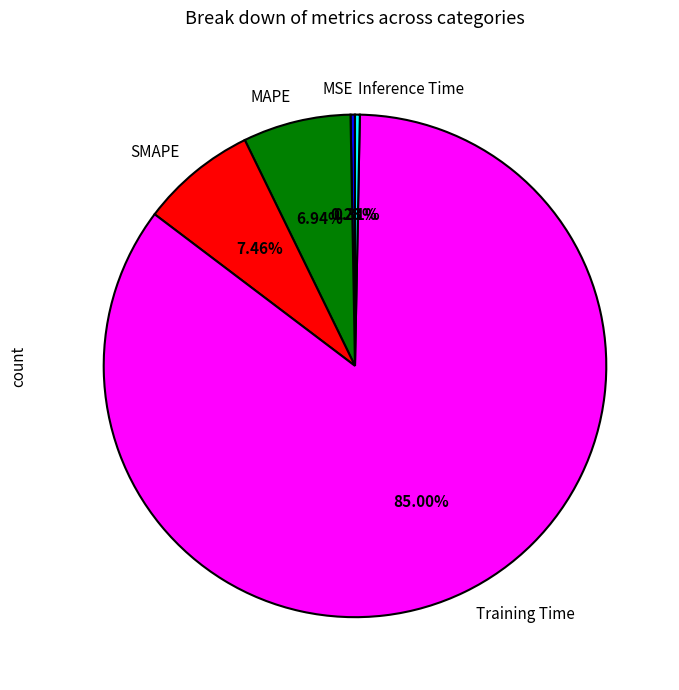

True or false: MSE accounts for 0% of the total.

True